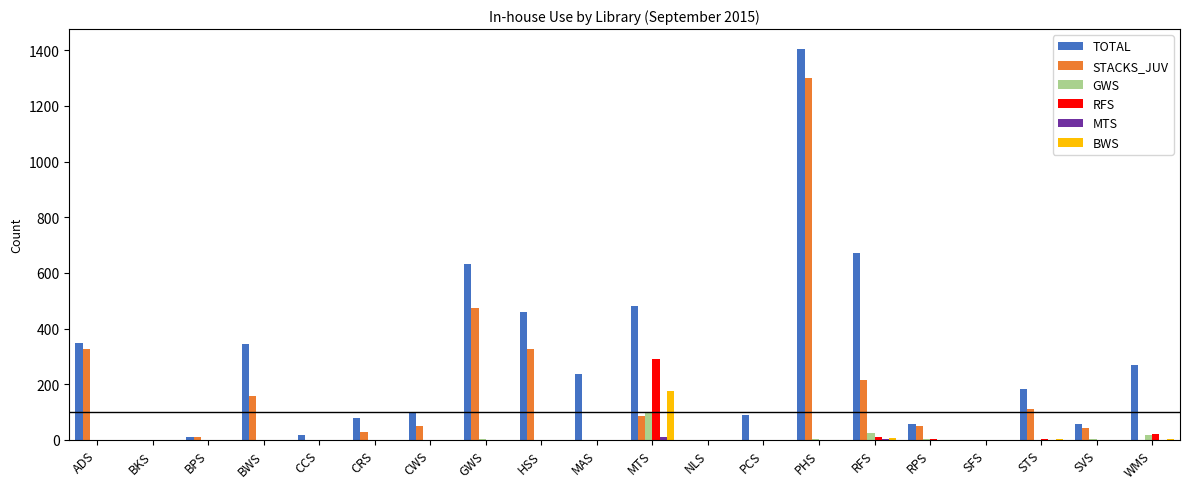

Between SVS and WMS, which series saw the biggest shift?

TOTAL